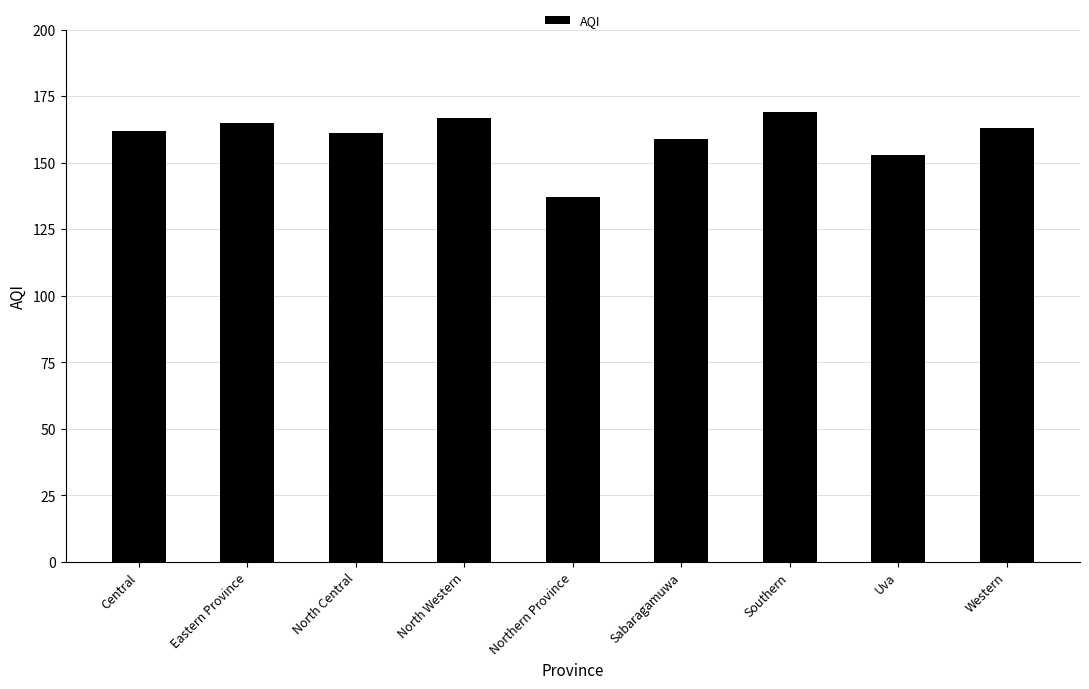

The value at Eastern Province is 165. True or false?

True